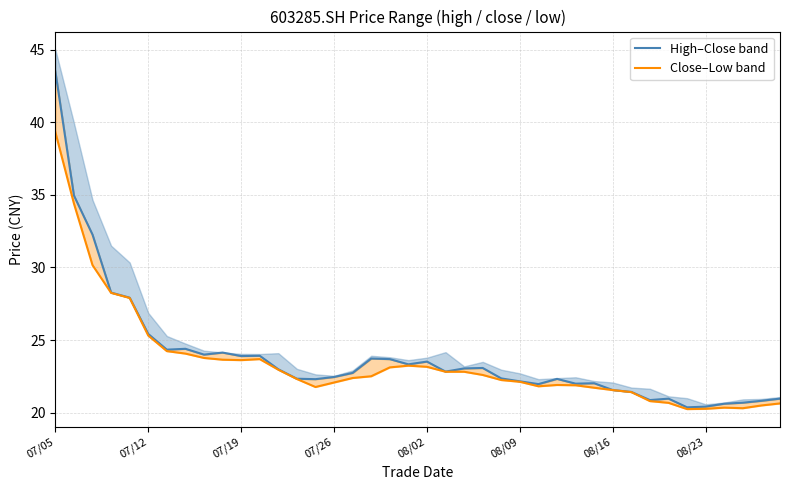

What is the difference between the second highest and second lowest values in the High–Close band series?

14.5